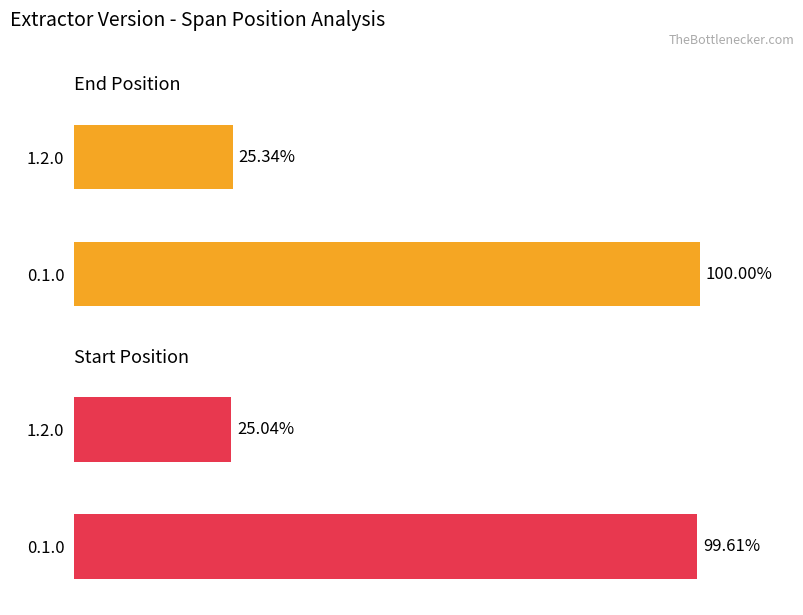

Are the bars horizontal?

Yes